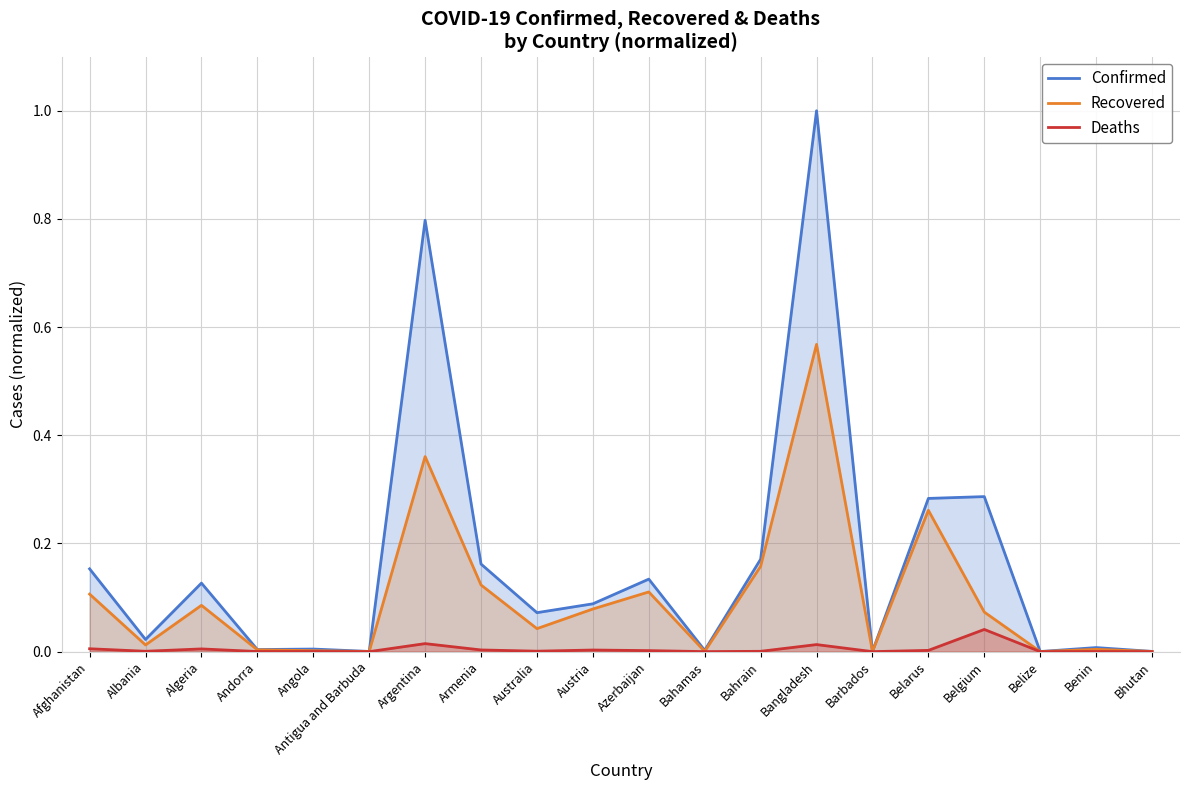

Does the chart display data point markers on the line(s)?

No